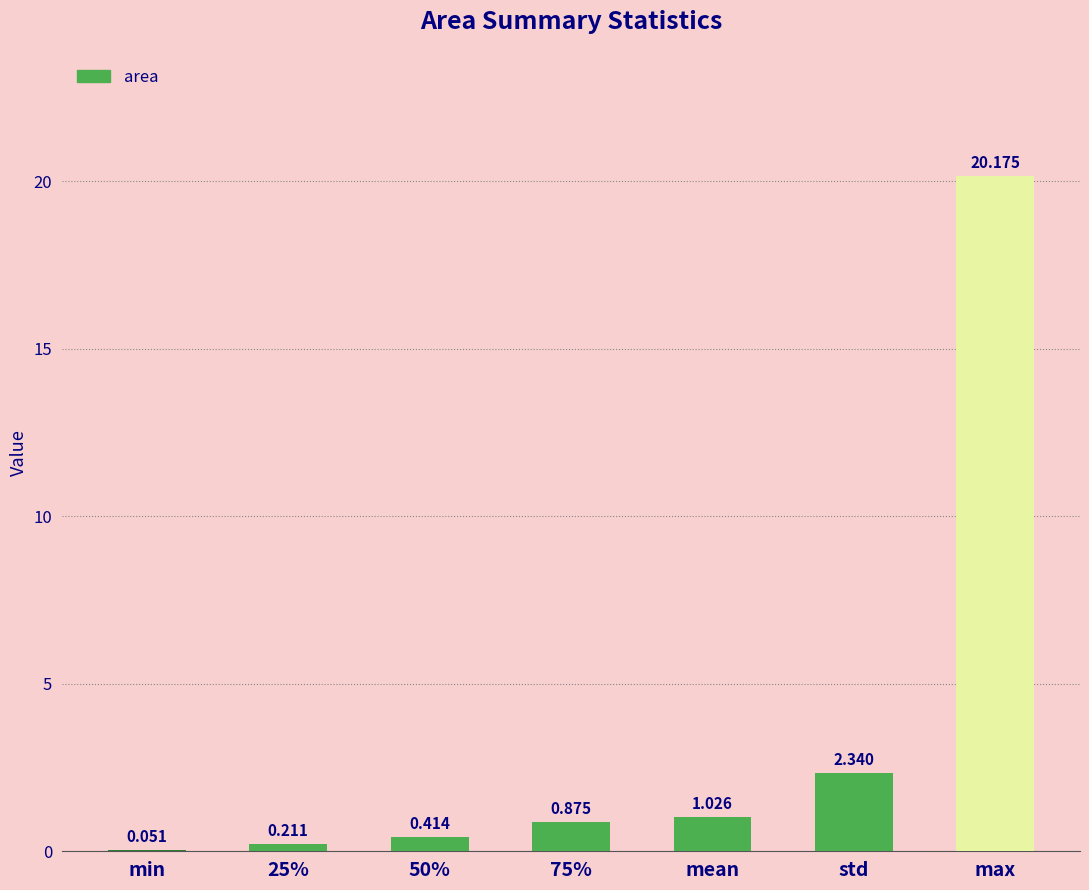

Between max and std, which is larger?

max